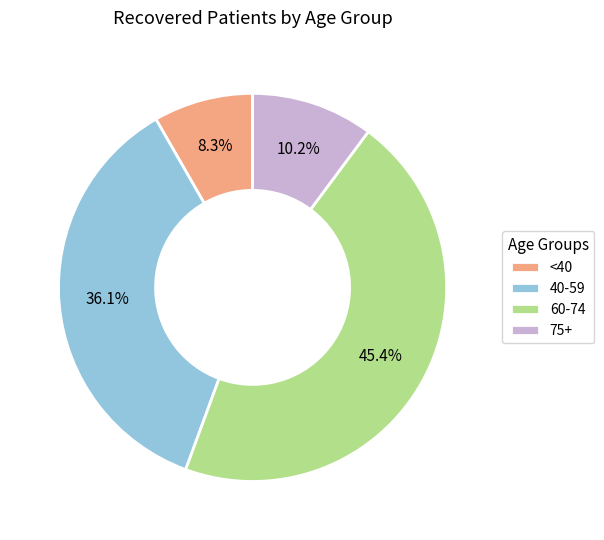

Do 60-74 and 40-59 together represent more than half of the pie?

Yes